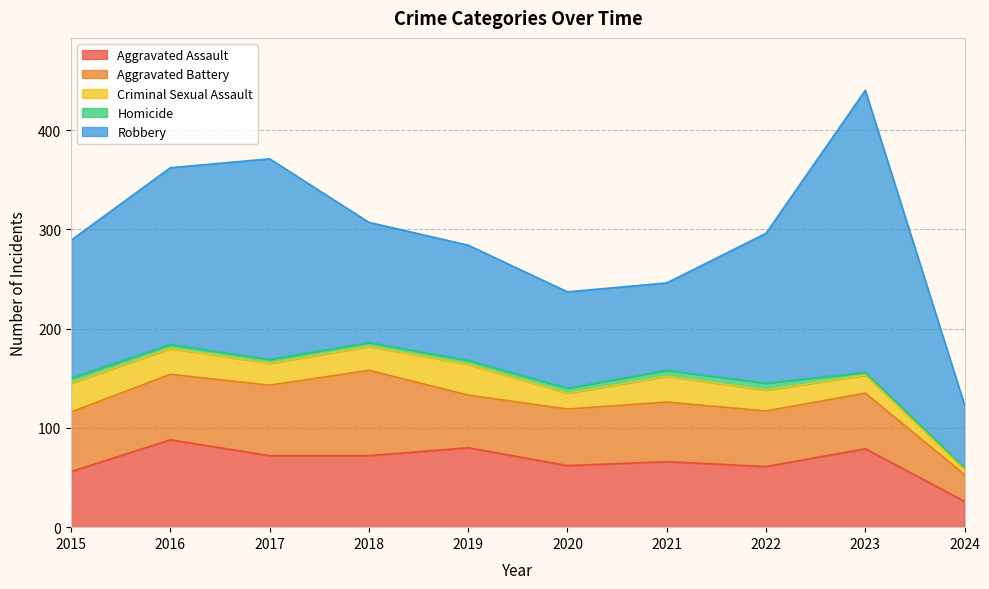

What is the maximum value shown in the chart?

284